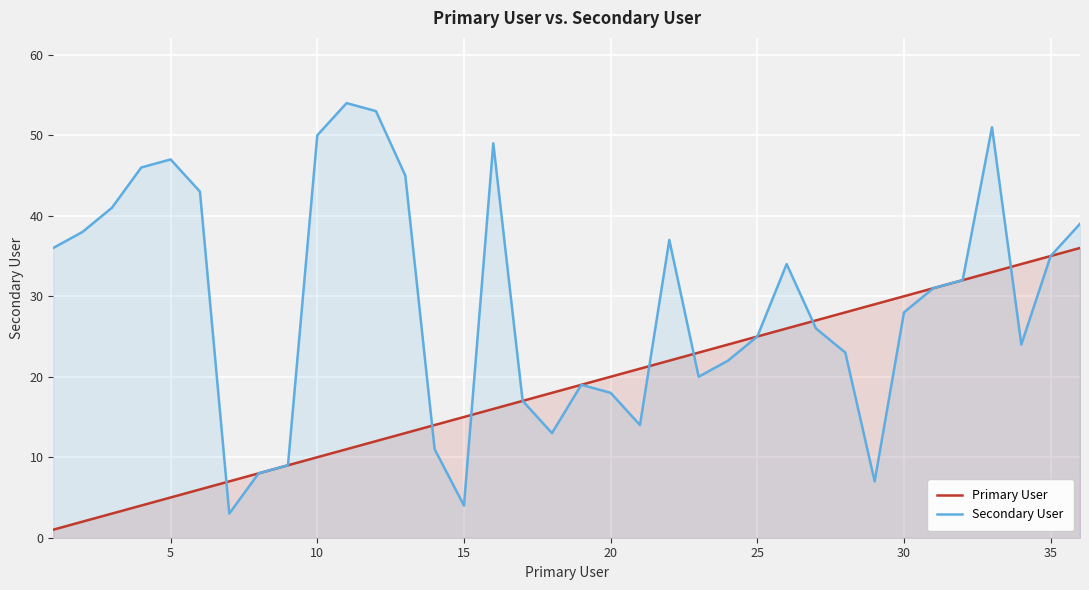

Which series has the largest range (max minus min)?

Secondary User